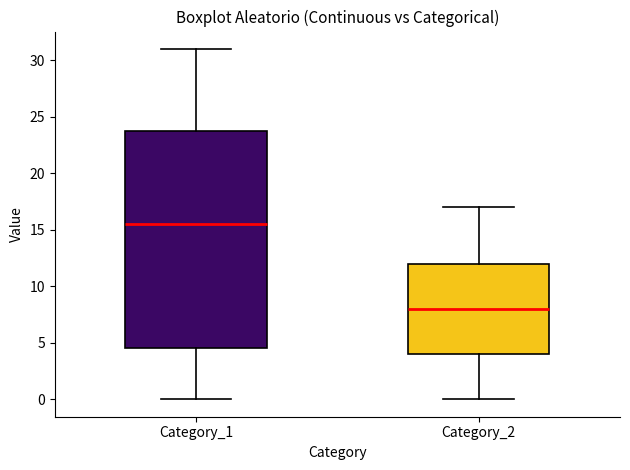

Reading left to right, read every box against the y-axis: the position of its median line, the range the box covers, and the ends of its whiskers. The values are not printed on the chart, so give them approximately, as read against the axis.

Category_1: median 15.5, box 4.5 to 24.0, whiskers 0.0 to 31.0
Category_2: median 8.0, box 4.0 to 12.0, whiskers 0.0 to 17.0